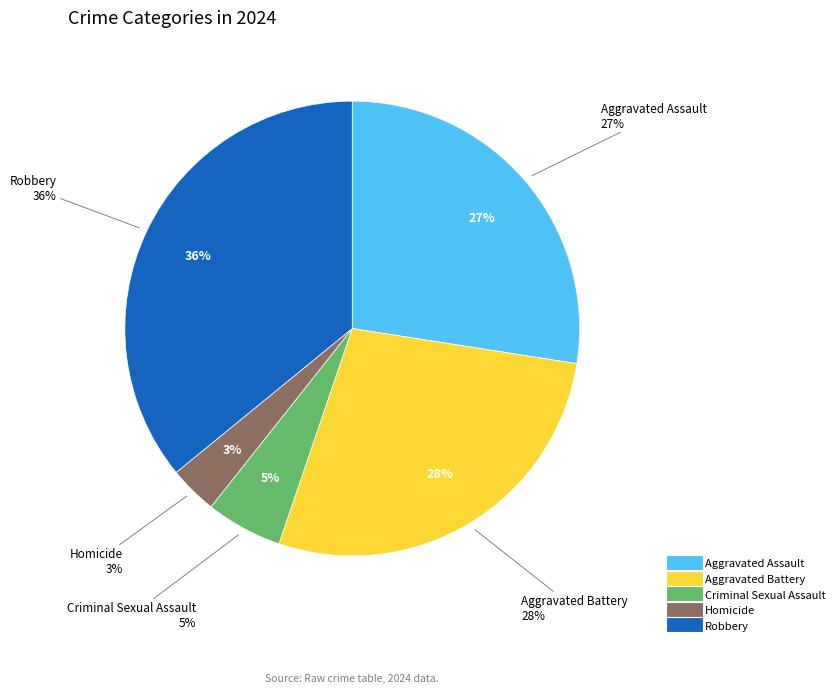

Approximately how many times larger is the value at Homicide compared to Aggravated Battery?

0.1